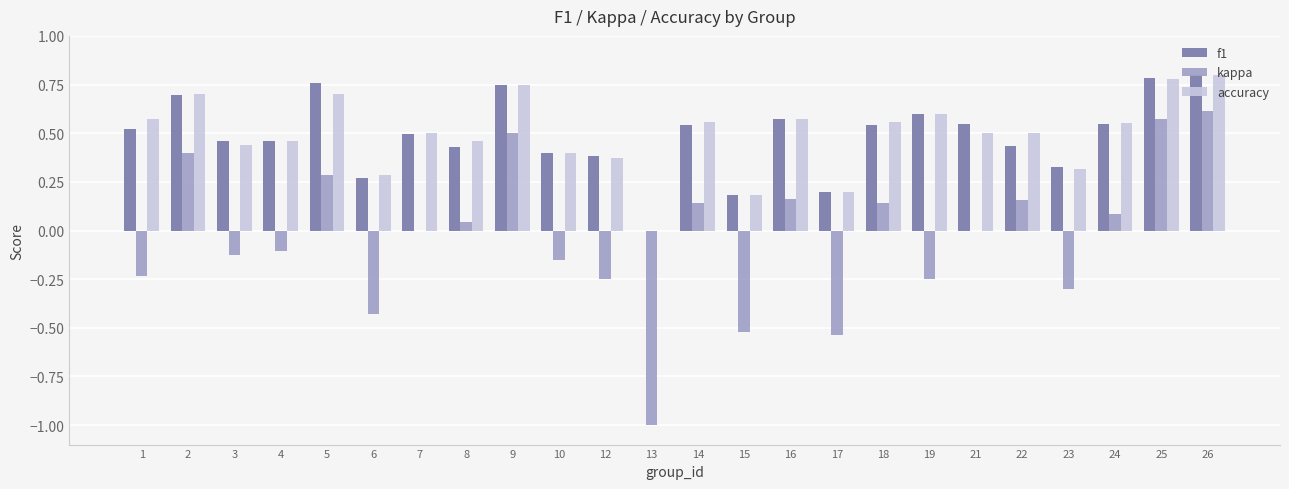

What are all the series names shown in the legend?

f1, kappa, accuracy